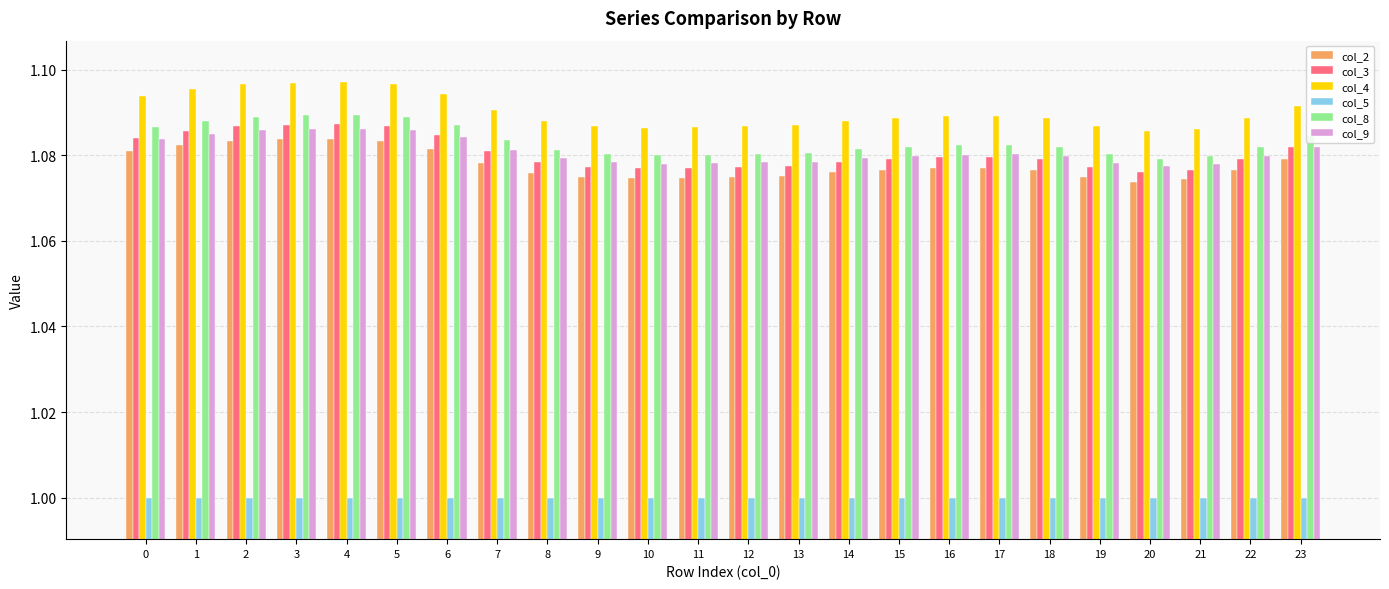

List the series in order of their peak value, highest first.

col_4, col_8, col_3, col_9, col_2, col_5